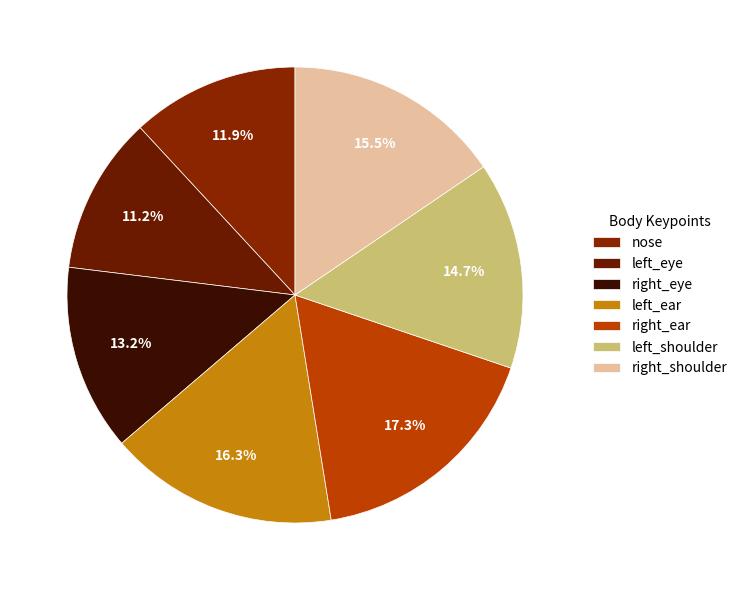

To the nearest percent, what percentage of the pie is left_eye?

11%